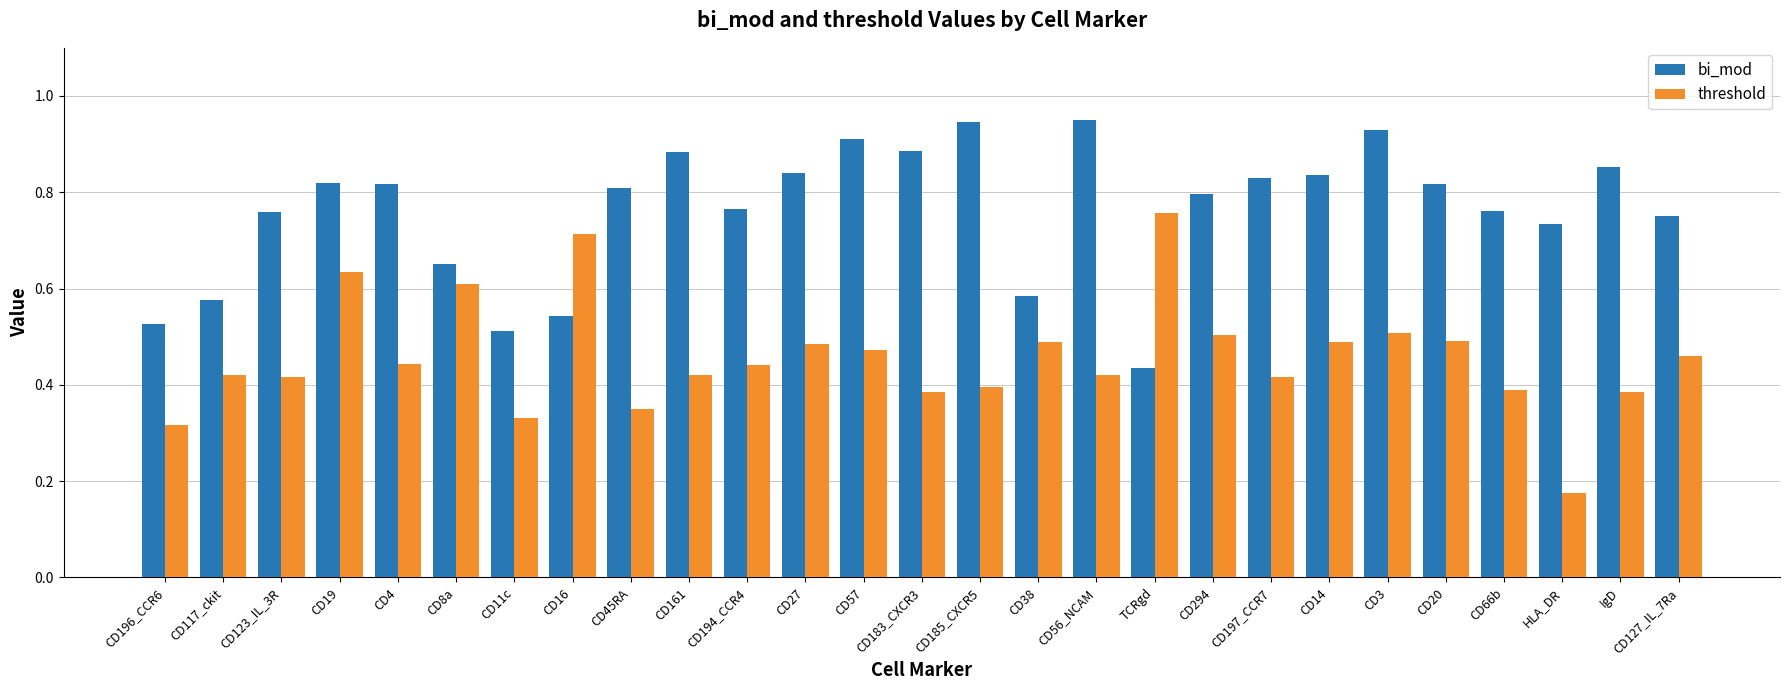

What are all the series names shown in the legend?

bi_mod, threshold